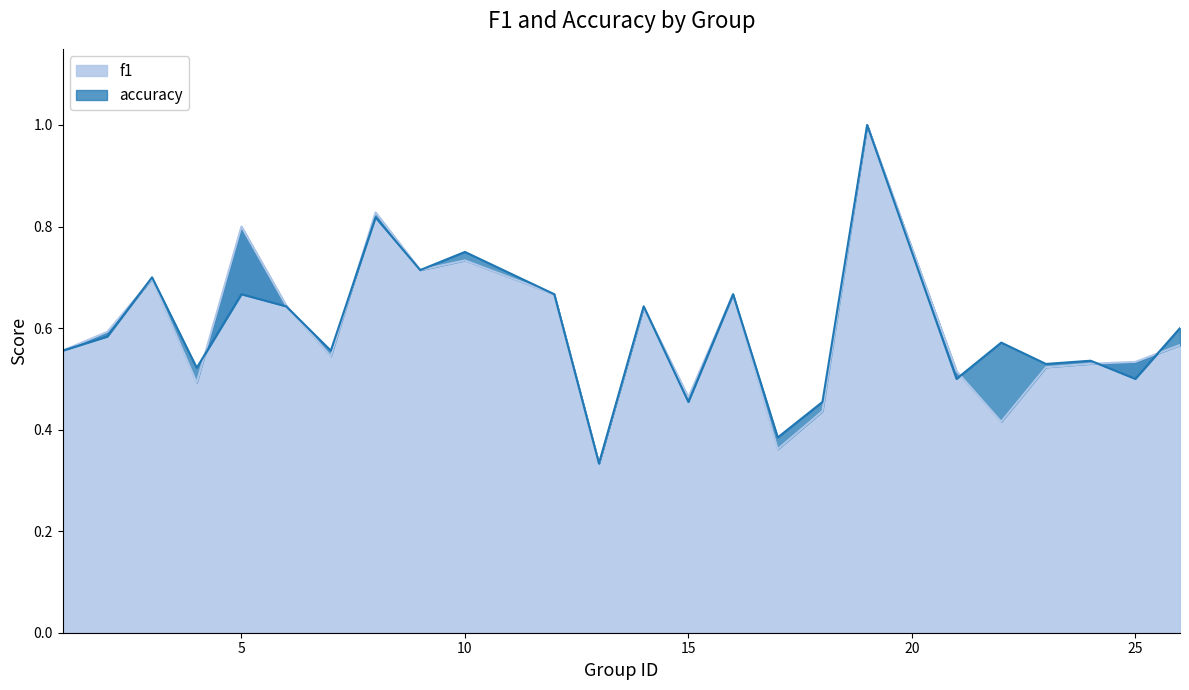

The f1 series shows 0.7 at 9. True or false?

True